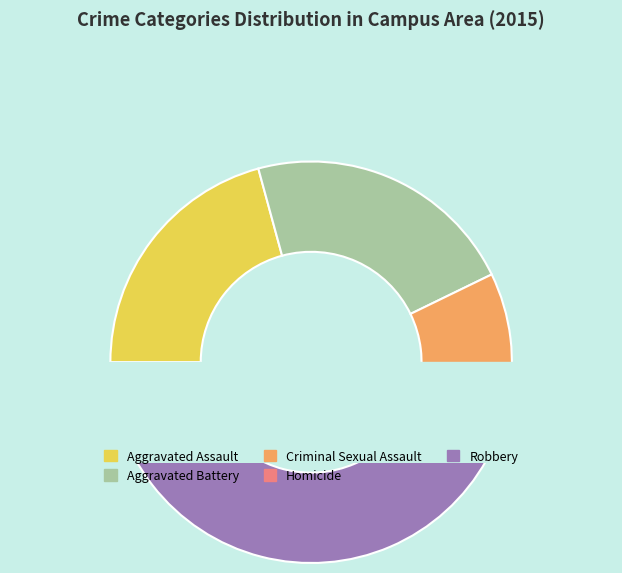

What percentage is NOT represented by Aggravated Assault?

79.2%